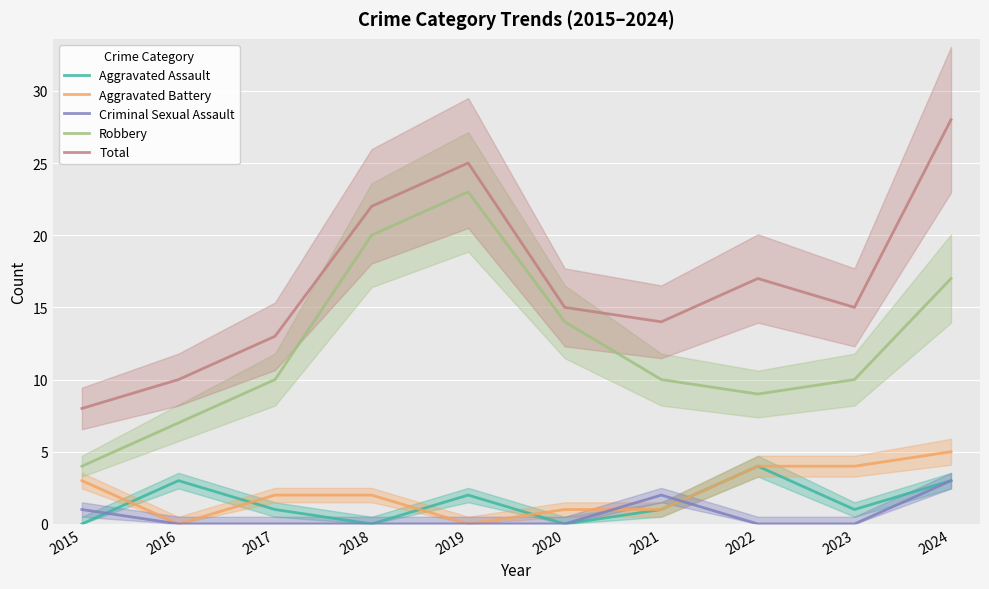

How many lines are shown in the chart?

5